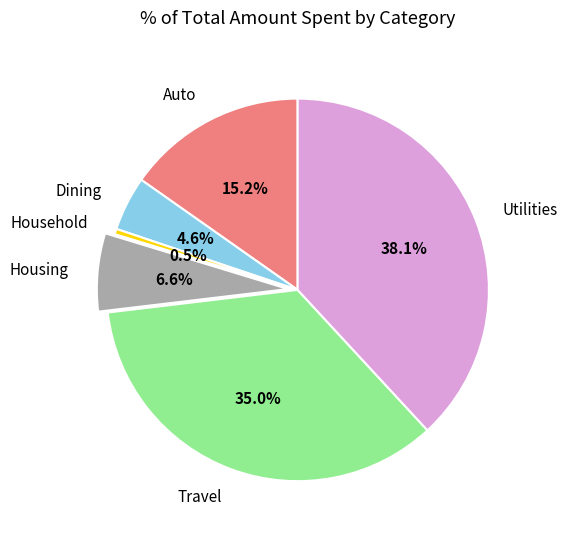

Is there a majority slice in this chart?

No